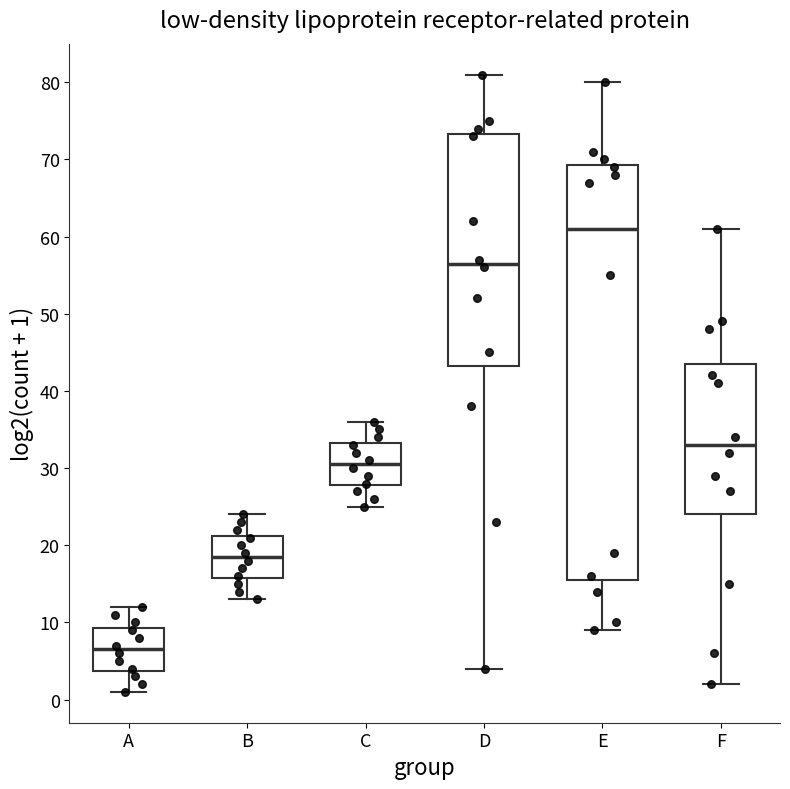

Comparing the boxes themselves (not the whiskers), which one is the tallest?

E